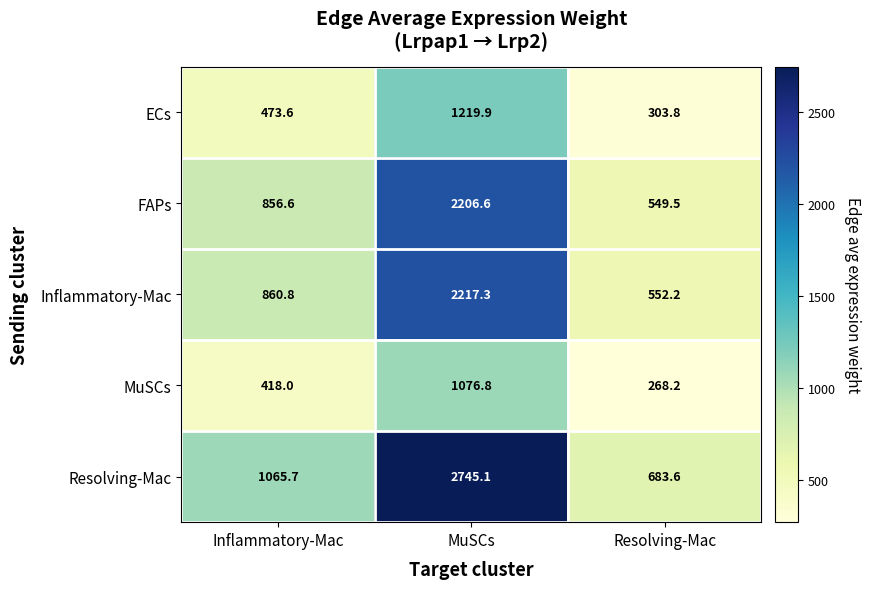

Rank the series by their maximum value, from highest to lowest.

Resolving-Mac, Inflammatory-Mac, FAPs, ECs, MuSCs